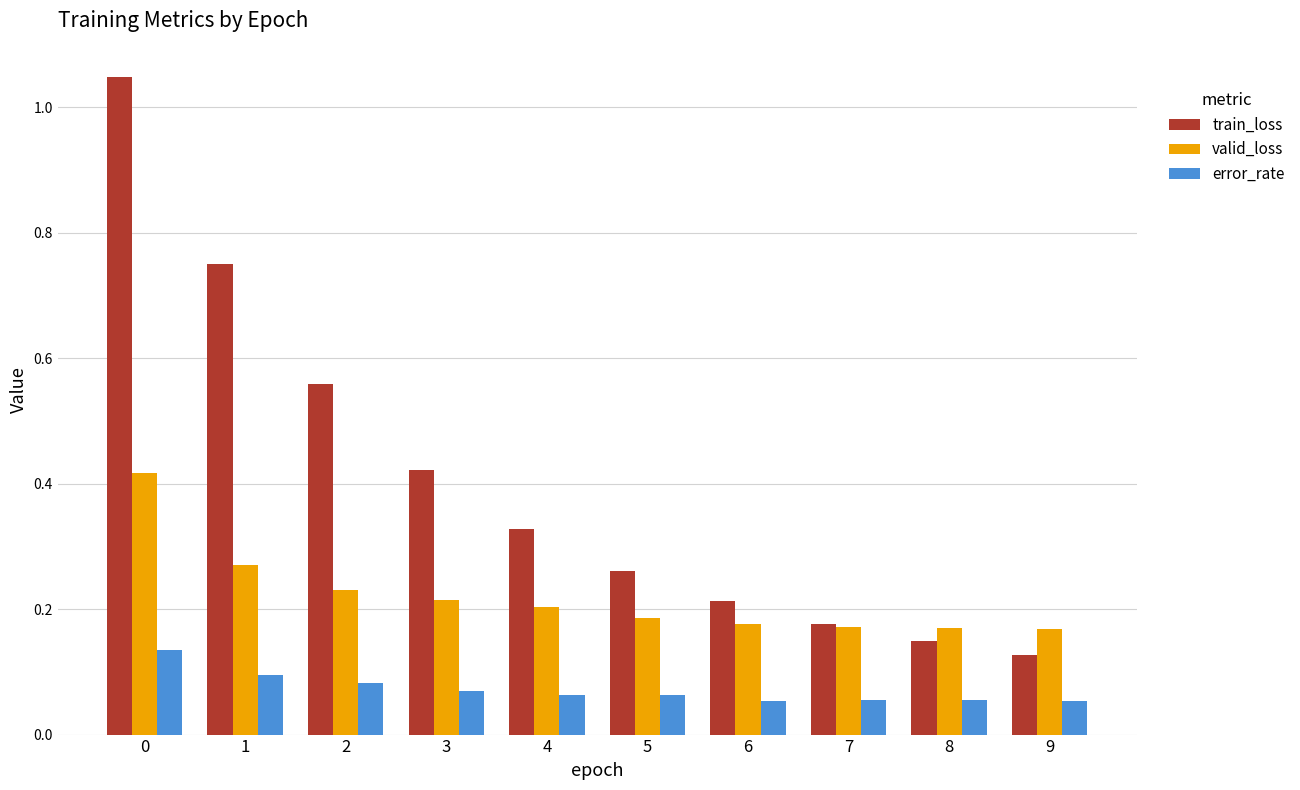

The error_rate series shows 0.1 at 3. True or false?

True